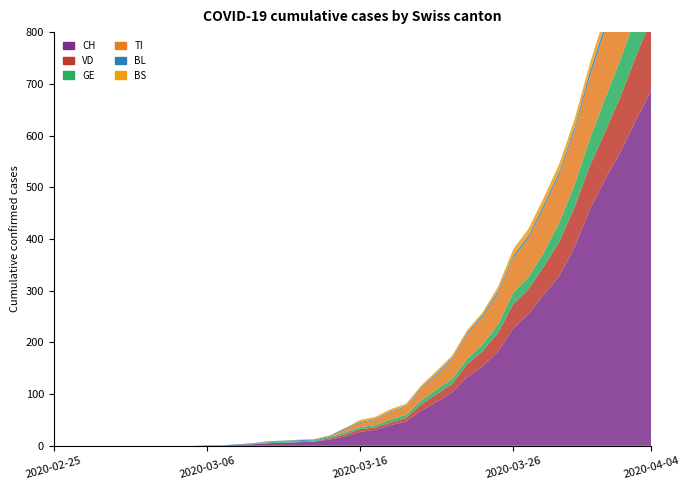

Reading right to left, extract all data points from this chart.

CH: 687	629	568	515	457	384	328	292	255	227	182	154	133	103	85	68	47	40	31	27	18	12	8	7	6	5	3	2	1	1	0	0	0	0	0	0	0	0	0	0
VD: 138	123	107	92	84	77	66	55	48	47	36	29	25	16	15	12	7	5	5	5	4	3	0	0	0	0	0	0	0	0	0	0	0	0	0	0	0	0	0	0
GE: 83	78	72	65	52	43	37	27	23	22	16	13	10	10	9	8	6	6	4	4	4	2	2	2	2	2	1	0	0	0	0	0	0	0	0	0	0	0	0	0
TI: 165	155	141	132	120	105	93	87	76	67	60	53	48	37	28	22	15	14	10	8	6	0	0	0	0	1	0	0	0	0	0	0	0	0	0	0	0	0	0	0
BL: 19	14	12	11	10	7	6	6	5	5	5	4	3	3	3	3	2	2	2	2	2	2	2	2	2	1	1	1	0	0	0	0	0	0	0	0	0	0	0	0
BS: 24	21	19	18	16	15	15	13	13	12	8	5	5	5	5	4	4	4	4	4	0	1	1	1	0	0	0	0	0	0	0	0	0	0	0	0	0	0	0	0